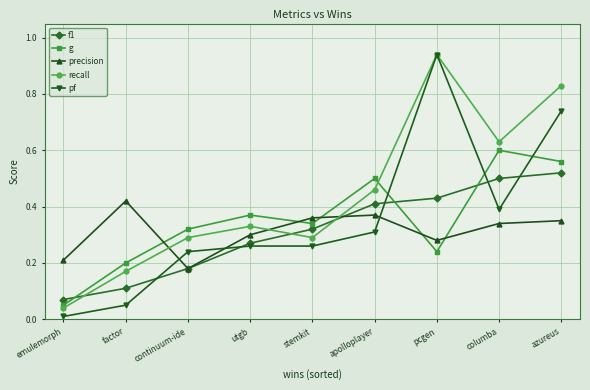

How many intersections are there between pf and g?

3